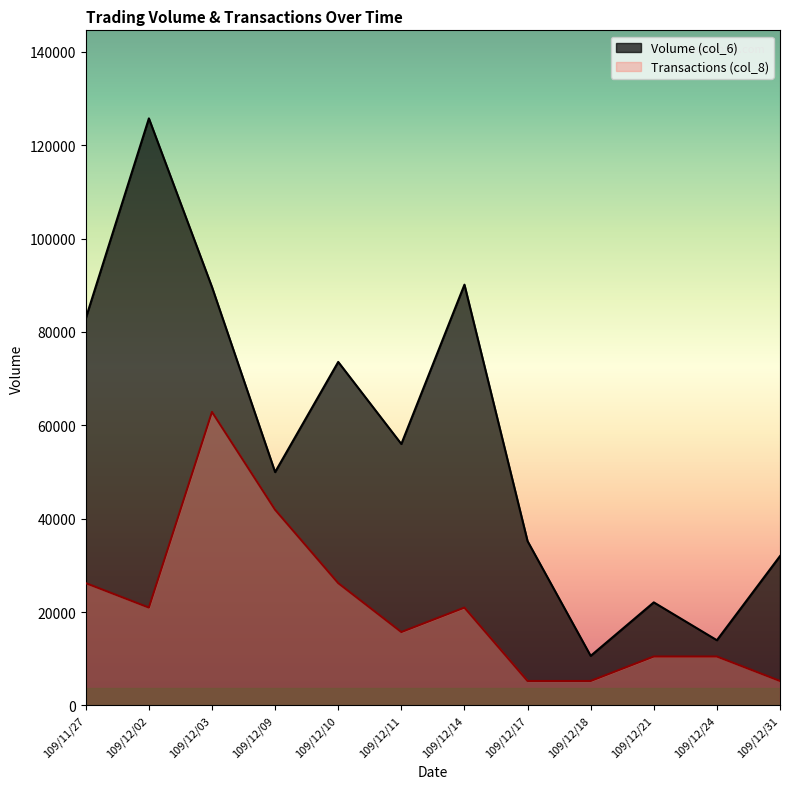

What is the difference between the Transactions (col_8) values at 109/12/21 and 109/12/09?

31440